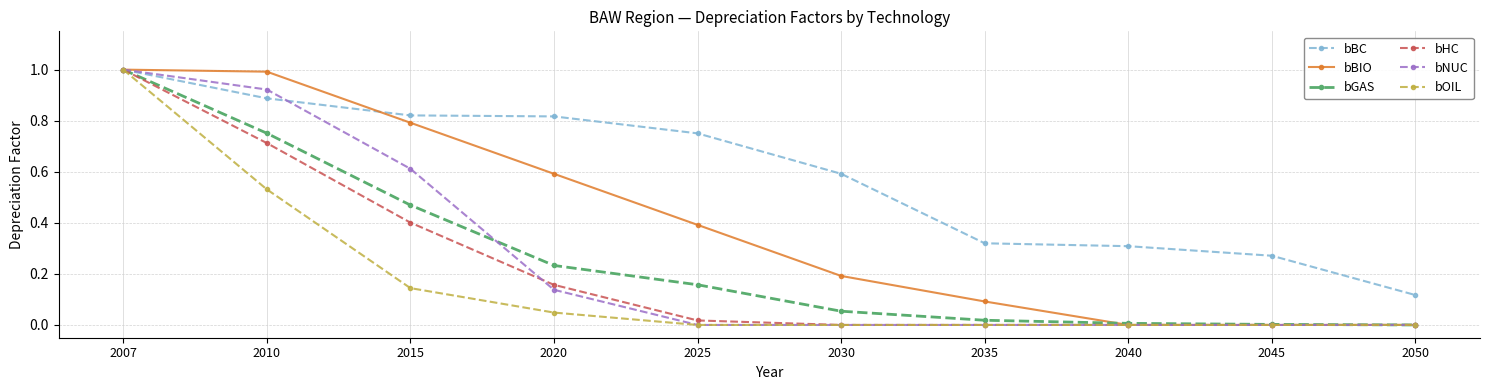

True or false: bNUC has more than 2 interior local peaks.

False